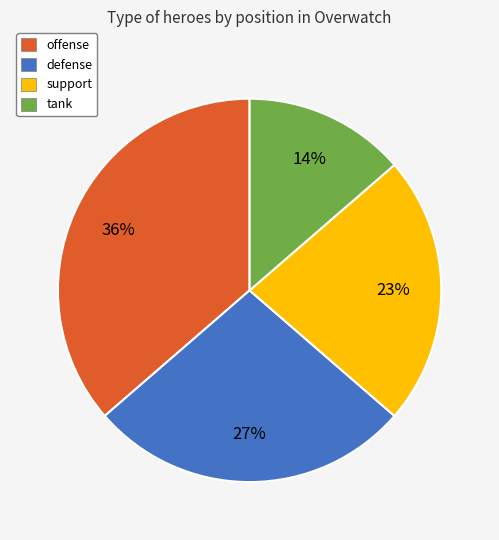

What percentage is the offense slice, to the nearest percent?

36%